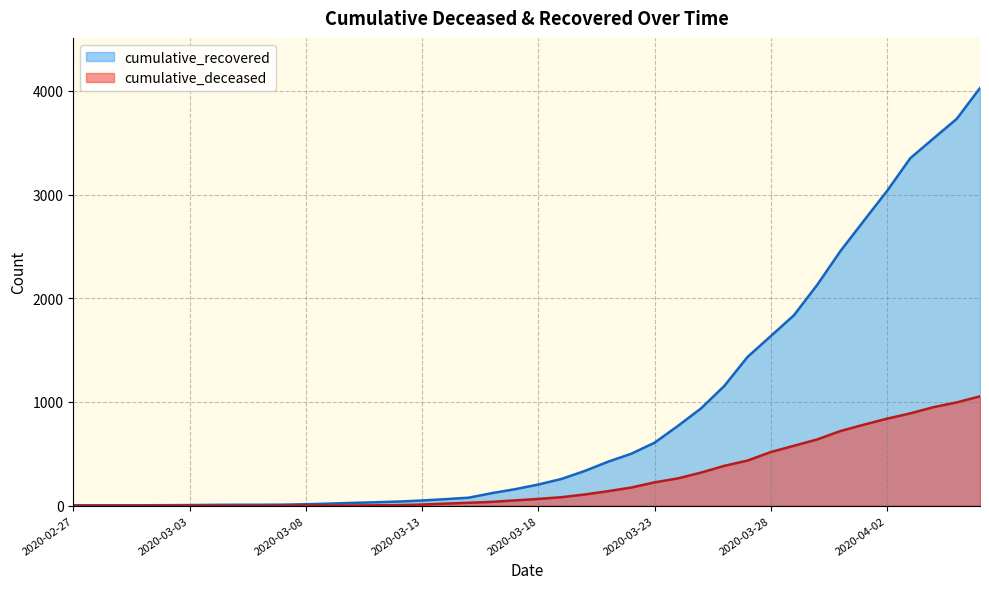

How many data points does each series have?

40